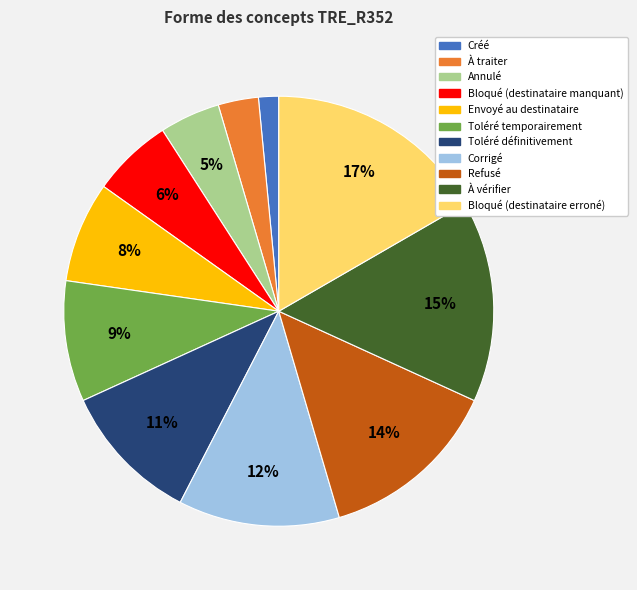

The Toléré définitivement slice represents 11% of the pie. True or false?

True